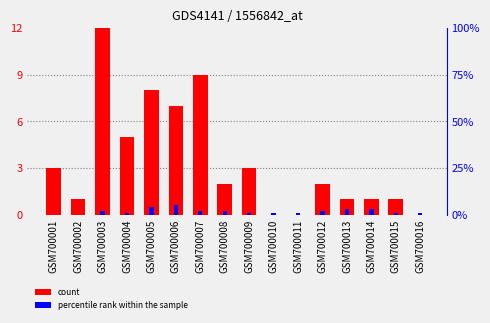

What is the difference between the second highest and minimum values in the col_0 (count) series?

9